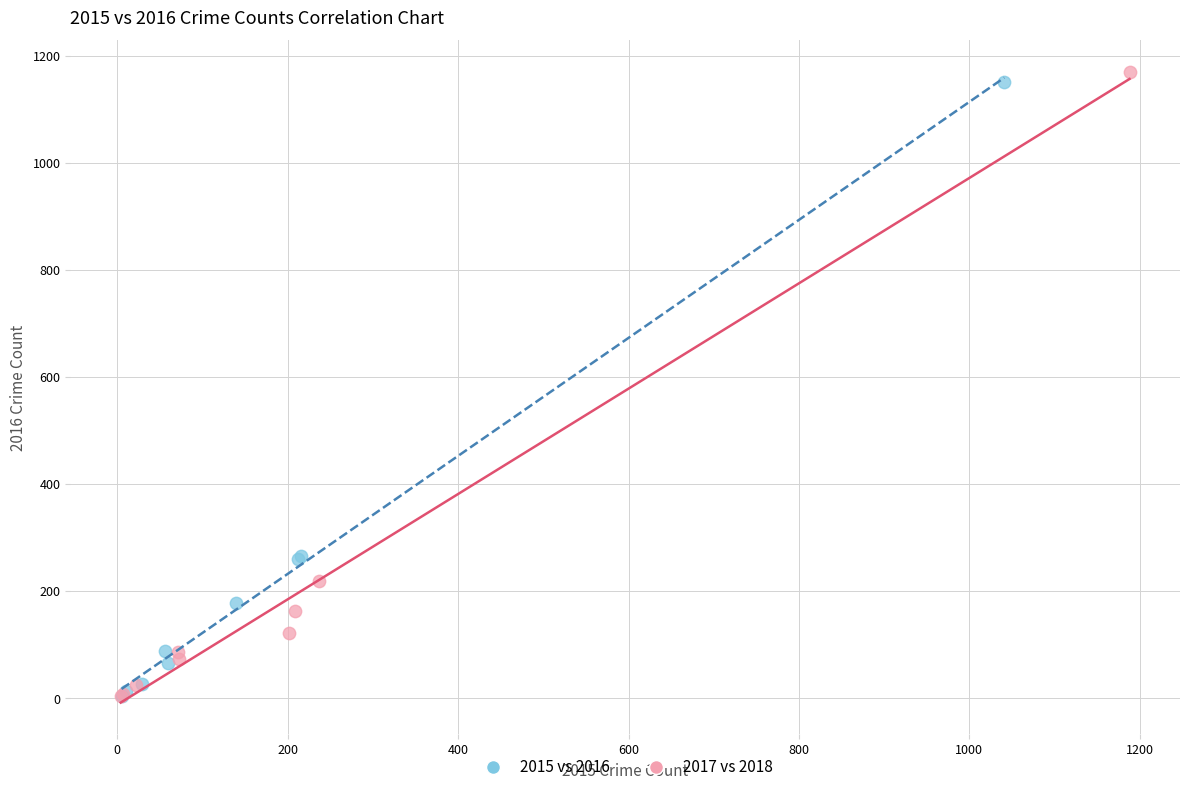

Which series has the widest spread of Y values?

2017 vs 2018